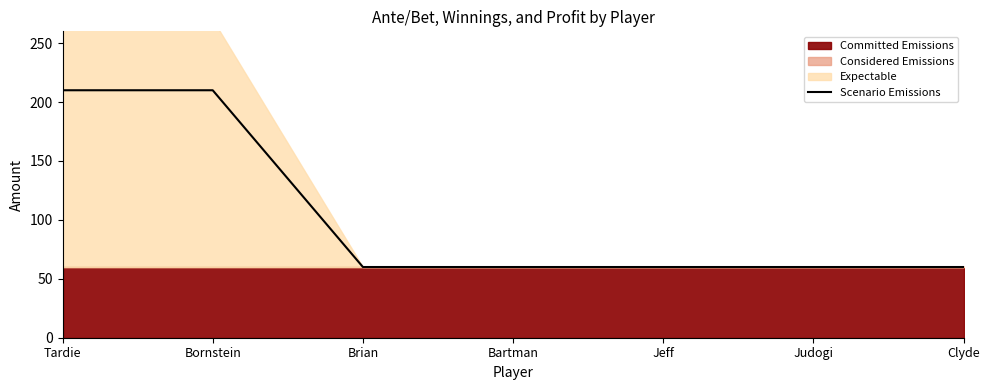

The value at Bartman is 60. True or false?

True